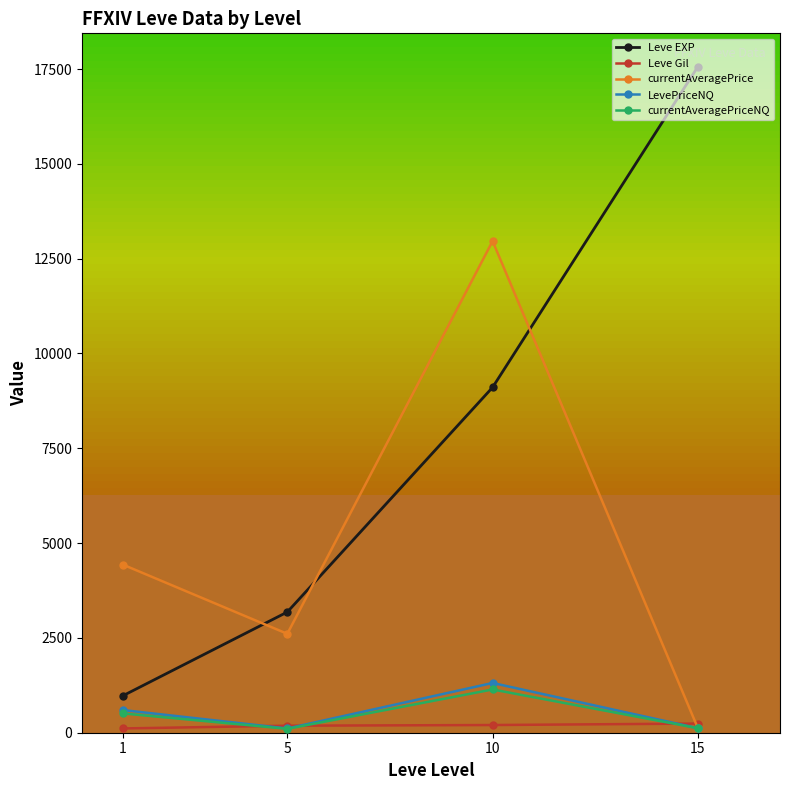

At which category is the sum across all series the highest?

10